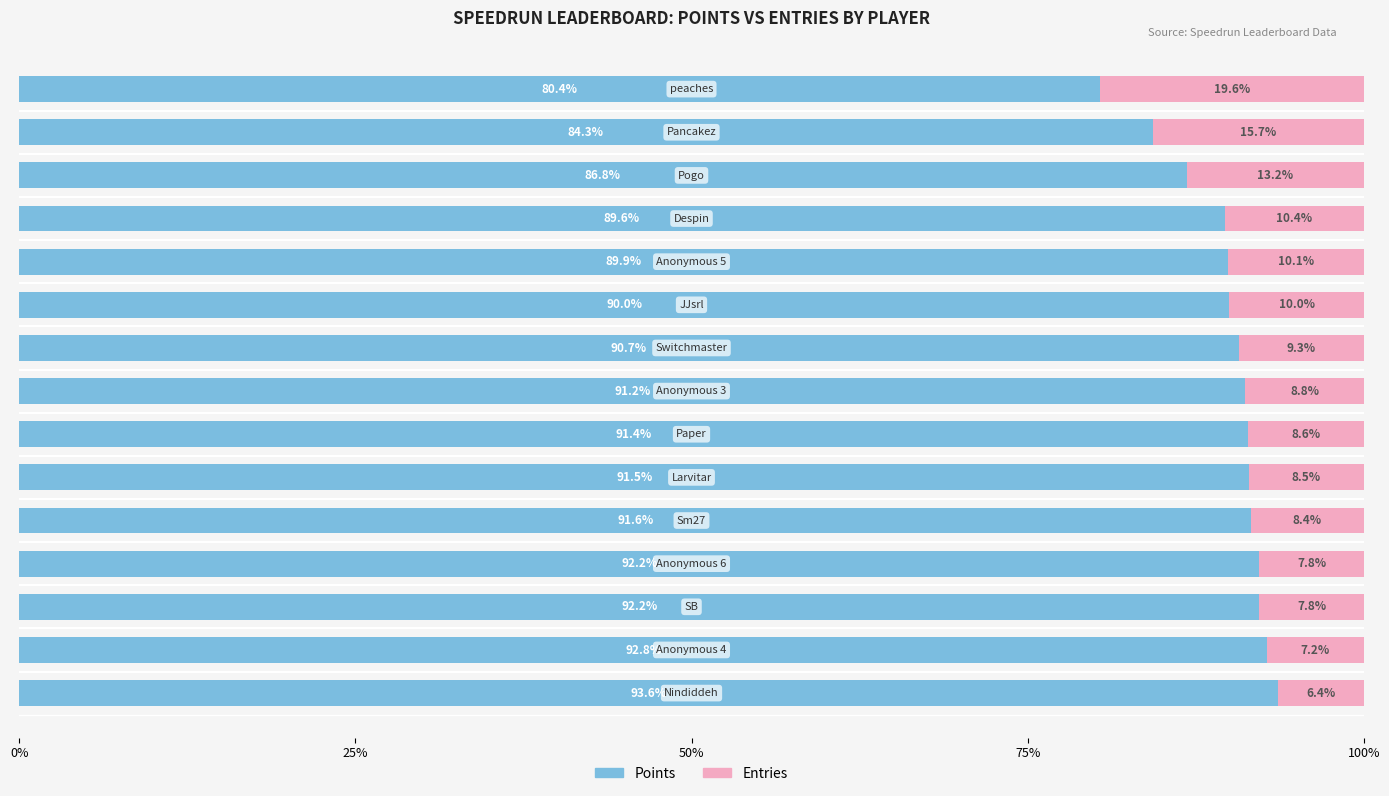

What is the difference between the maximum and minimum values in the Points series?

13.2